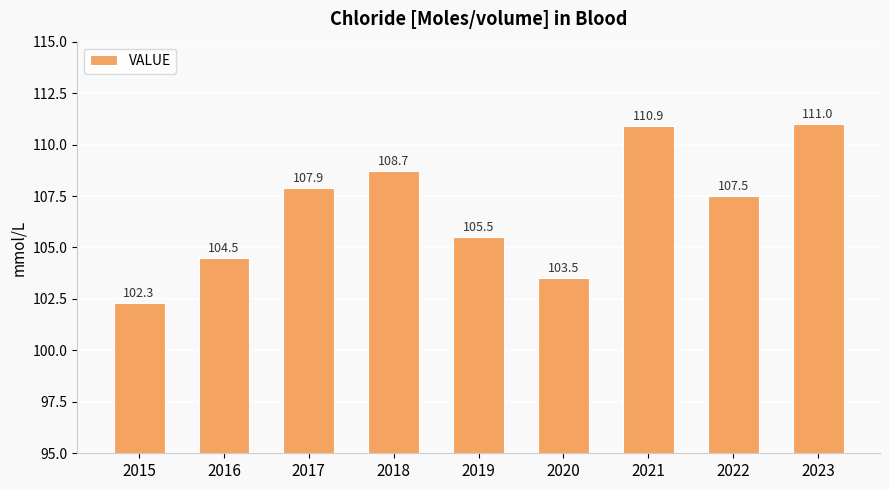

Reading left to right, what are all the values shown in this chart?

2015=102.3	2016=104.5	2017=107.9	2018=108.7	2019=105.5	2020=103.5	2021=110.9	2022=107.5	2023=111.0